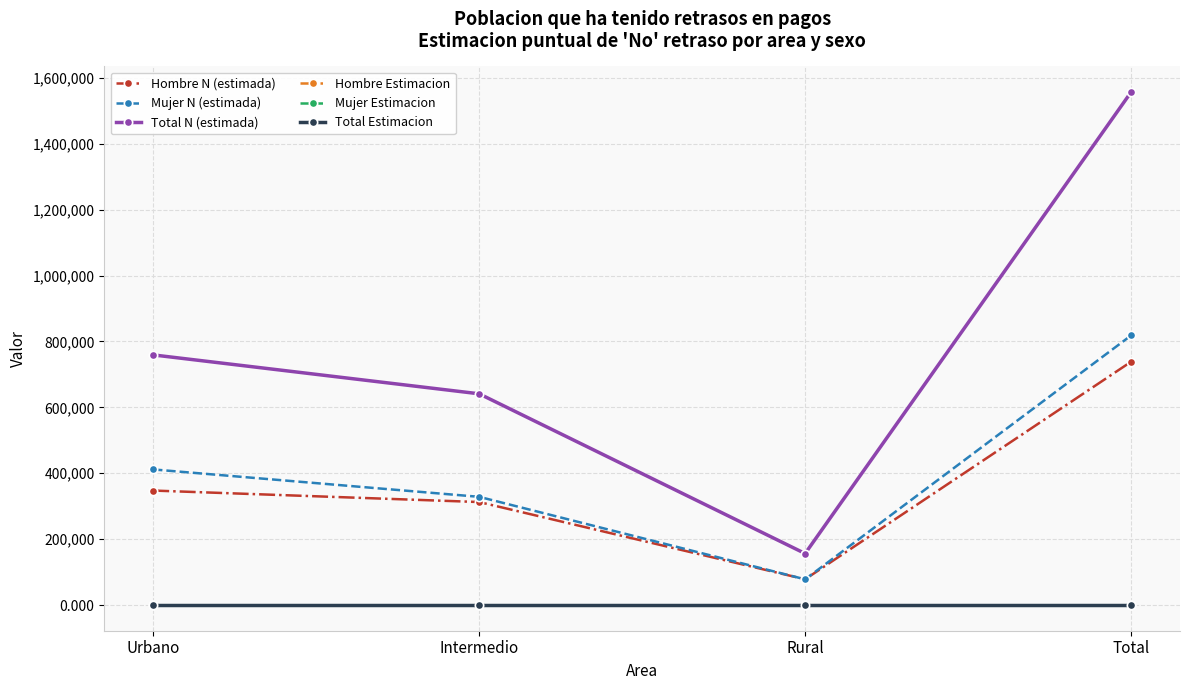

In Hombre Estimacion, how many points are higher than both neighbors (excluding endpoints)?

1